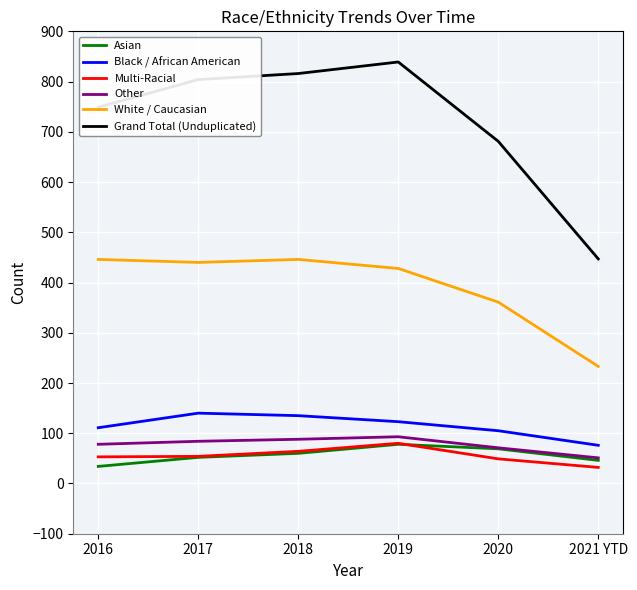

What is the difference between the second highest and second lowest values in the Asian series?

23